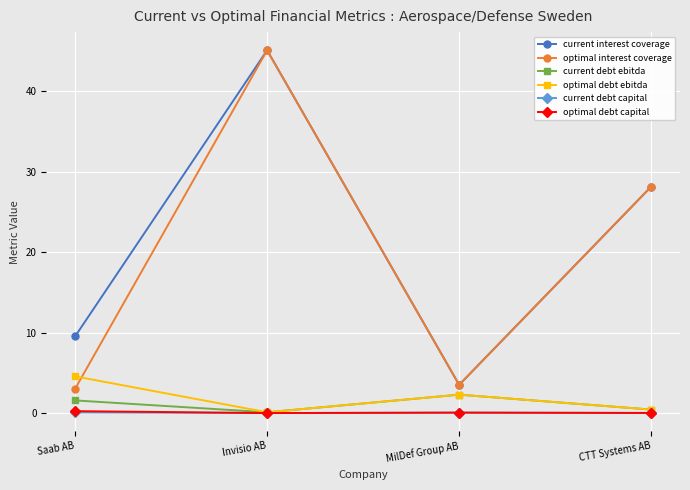

Rank the categories by current interest coverage value from lowest to highest.

MilDef Group AB, Saab AB, CTT Systems AB, Invisio AB